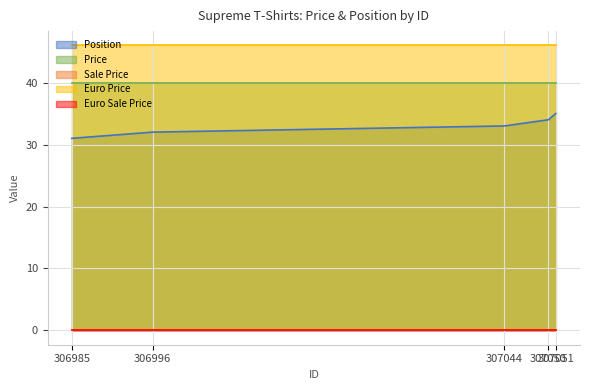

List the labels in order of Position value, smallest first.

306985, 306996, 307044, 307050, 307051